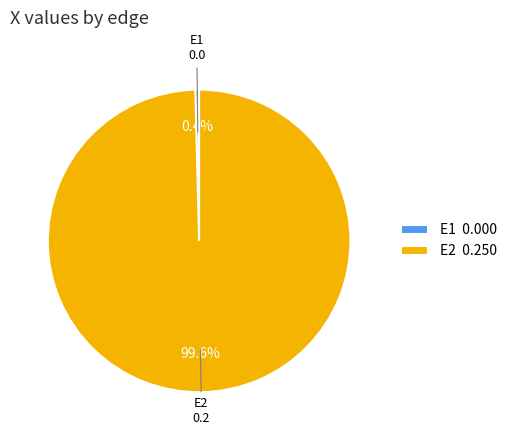

Which category accounts for the majority?

E2